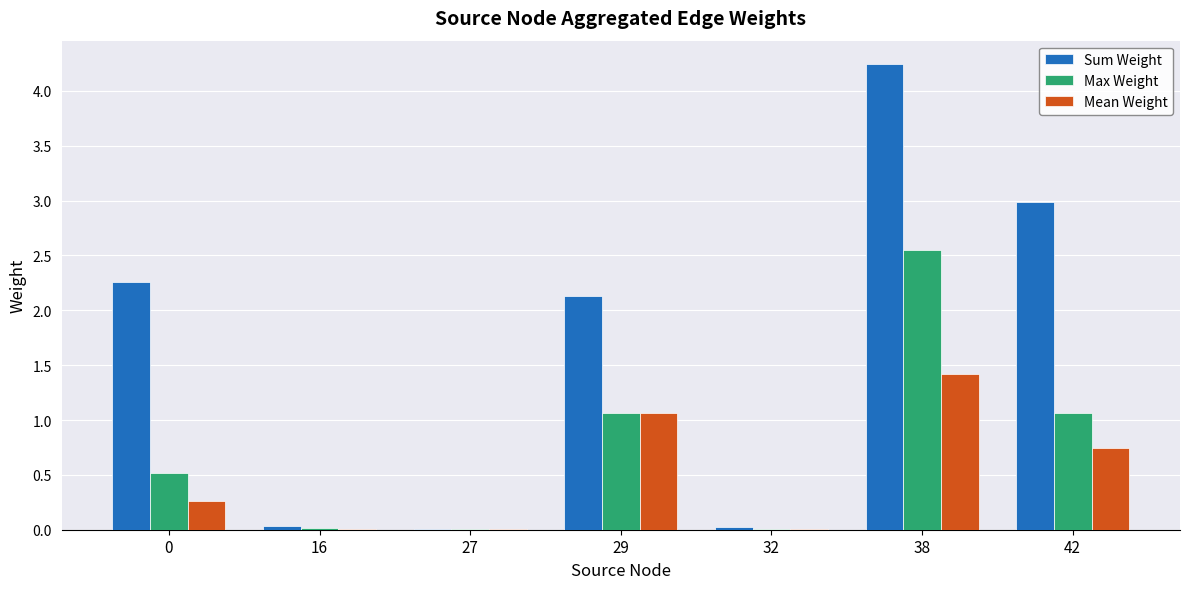

What is the highest value of the Mean Weight series?

1.4